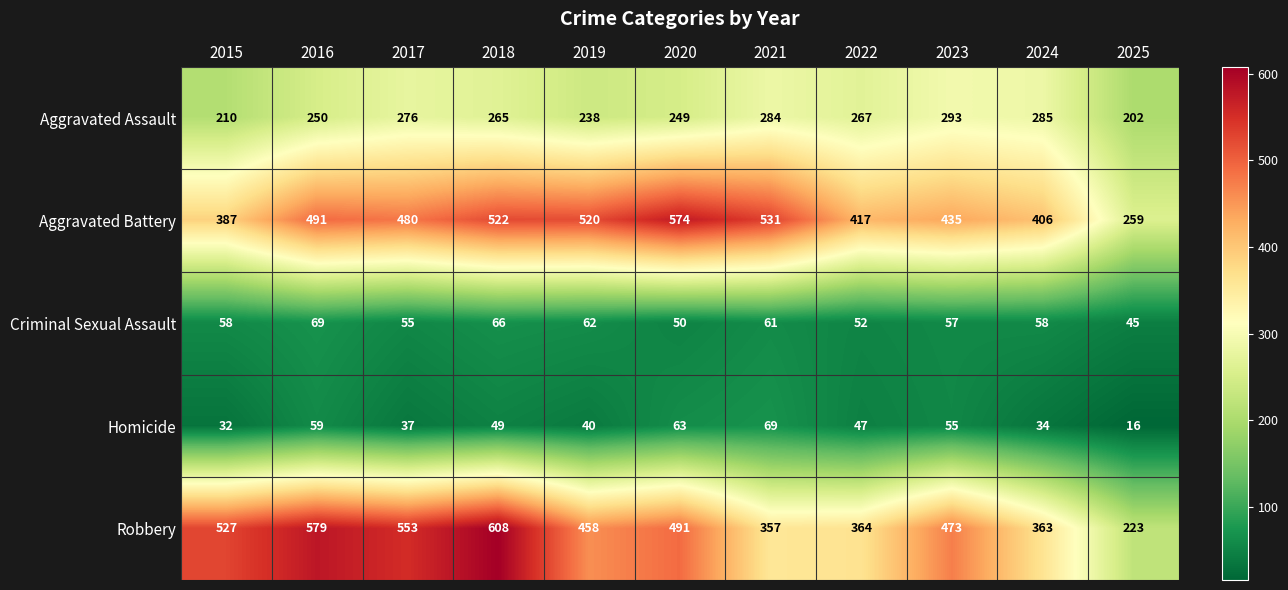

Which category has the lowest value across all series?

2025